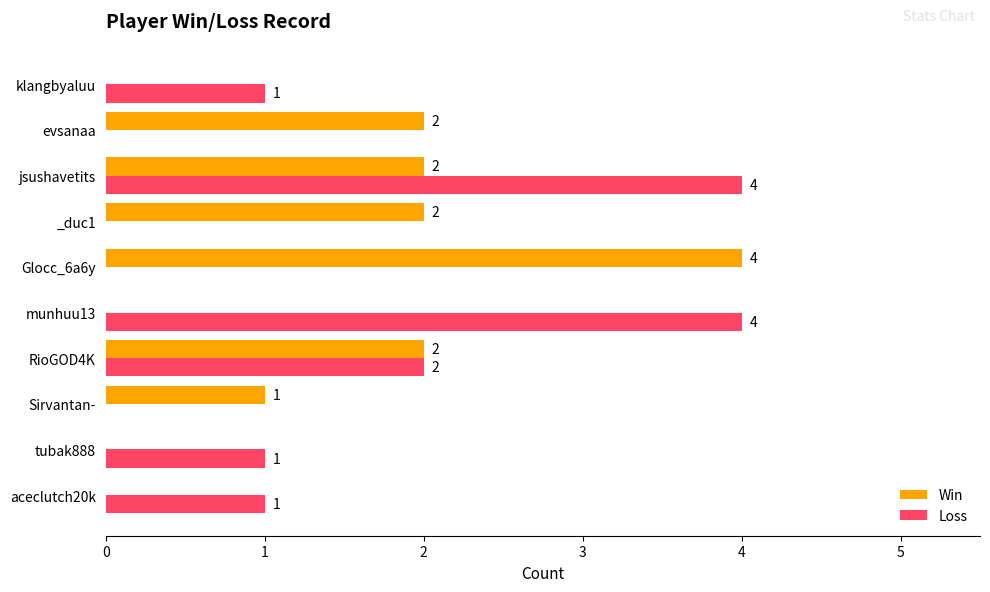

Where is Loss nearest to the value 2?

RioGOD4K